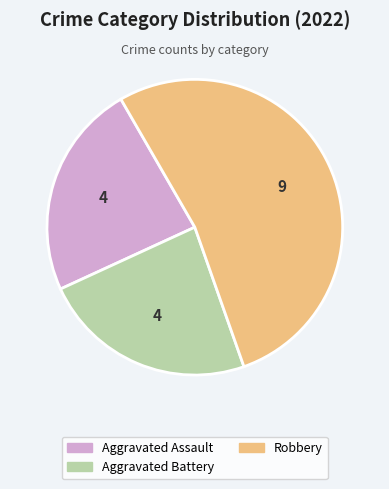

Is there a majority slice in this chart?

Yes